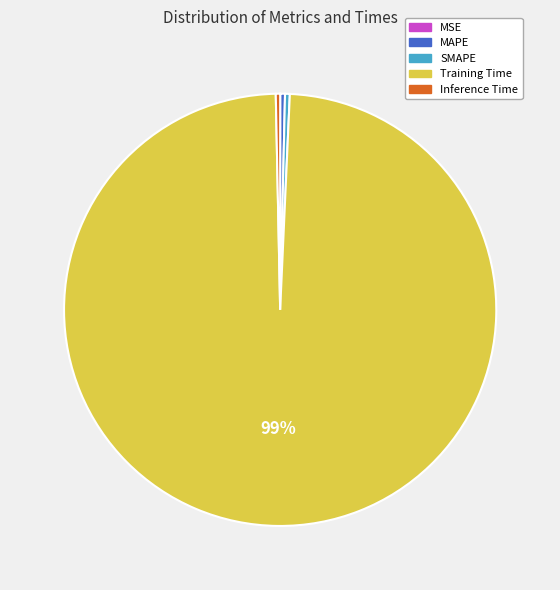

Is it true that SMAPE is 0% of the pie?

True